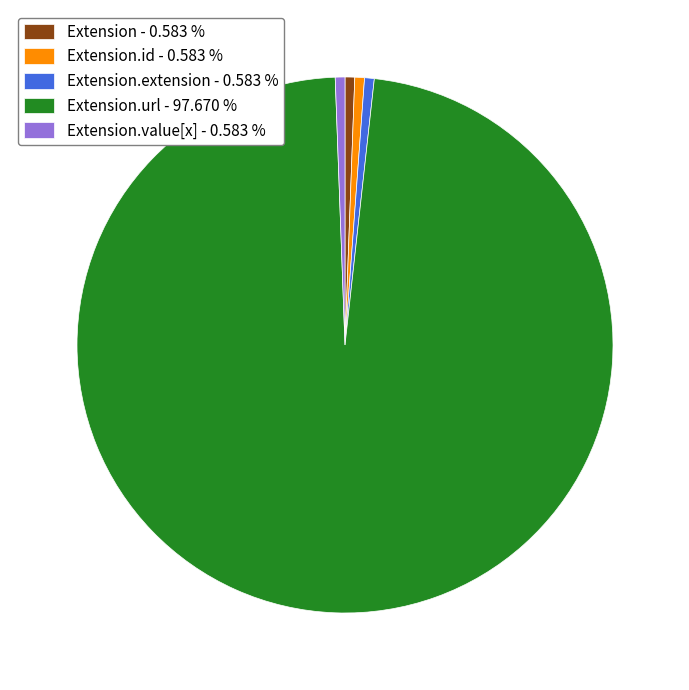

Which slice is the largest?

Extension.url - 97.670 %